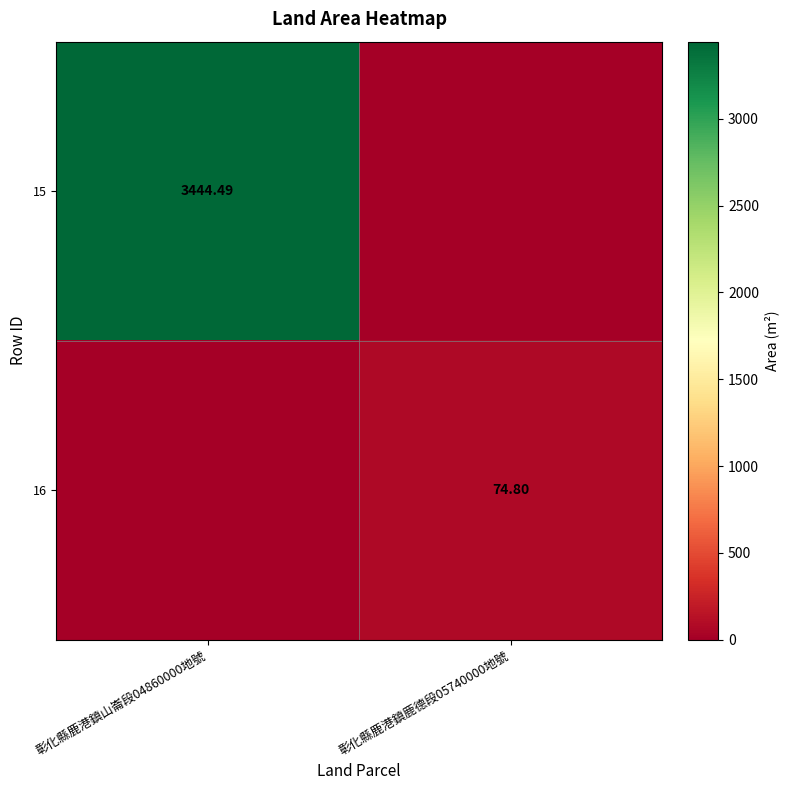

What is the difference between the 15 values at 彰化縣鹿港鎮山崙段04860000地號 and 彰化縣鹿港鎮鹿德段05740000地號?

3444.5